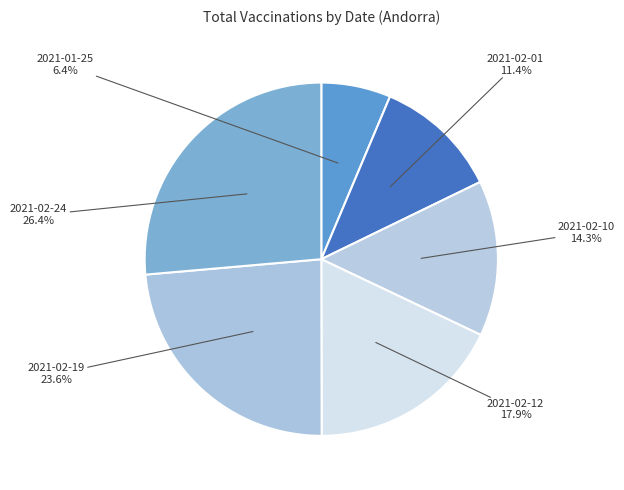

How many segments does this pie chart have?

6